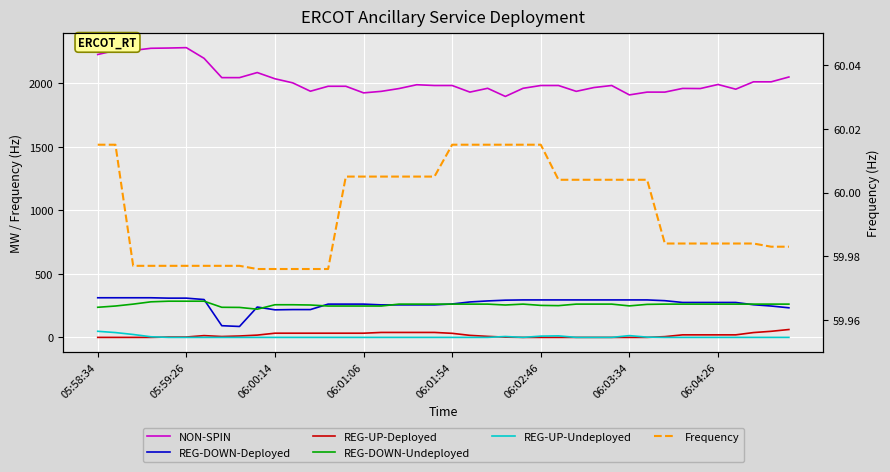

How many interior local valleys does the NON-SPIN series have?

8